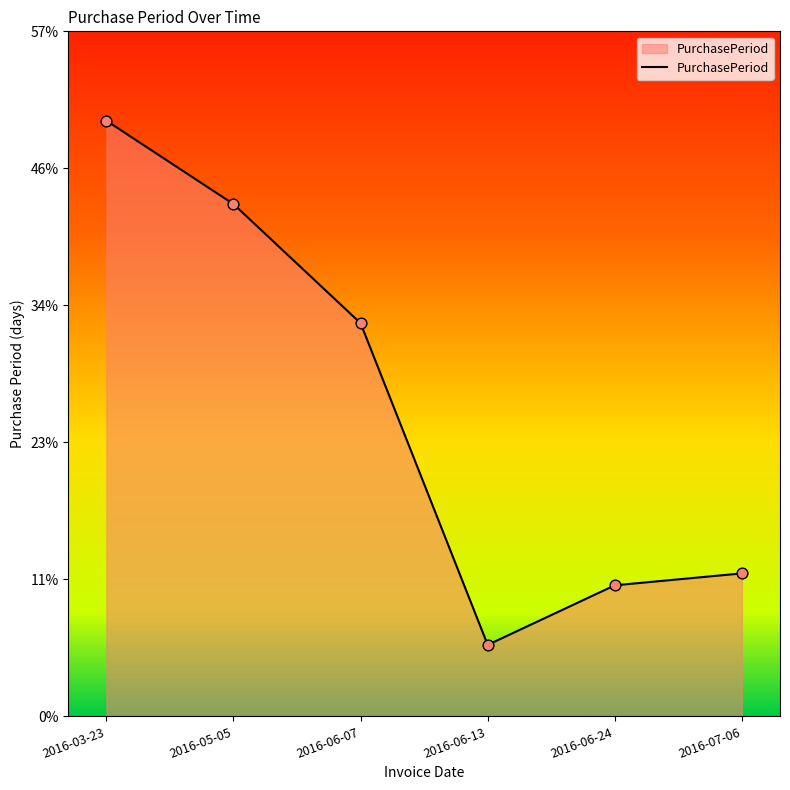

Approximately how many times larger is the value at 2016-07-06 compared to 2016-06-24?

1.1